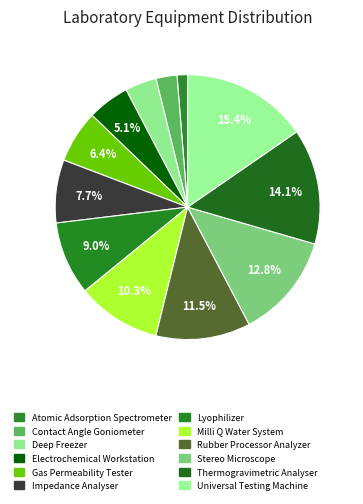

How many segments does this pie chart have?

12